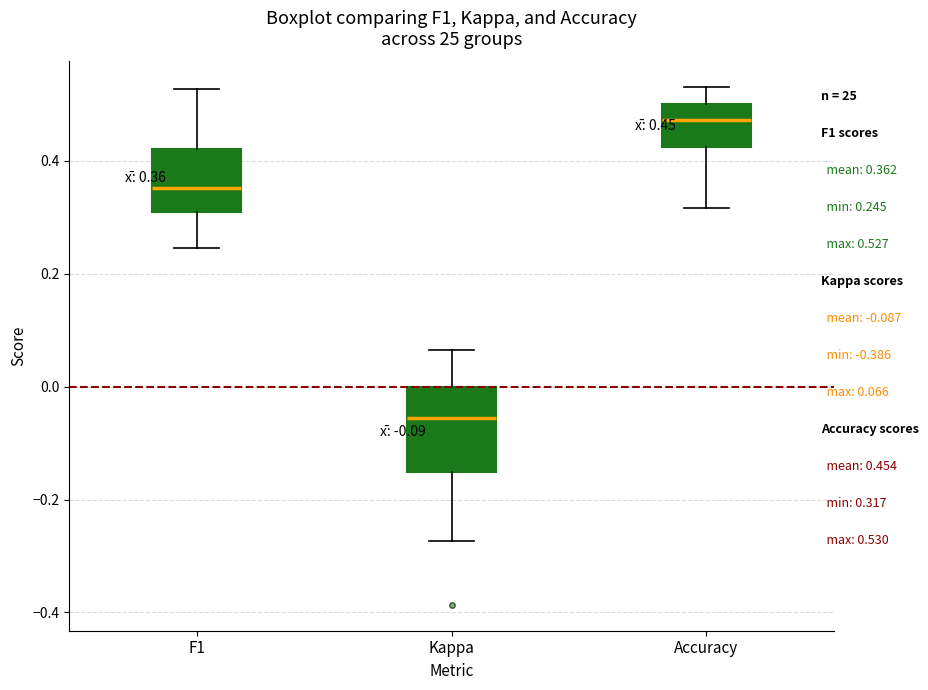

Which box is the tallest, from its lower edge to its upper edge?

Kappa